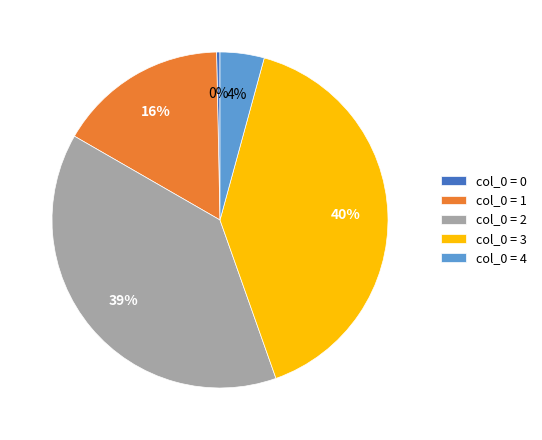

Between col_0 = 0 and col_0 = 3, which is larger?

col_0 = 3